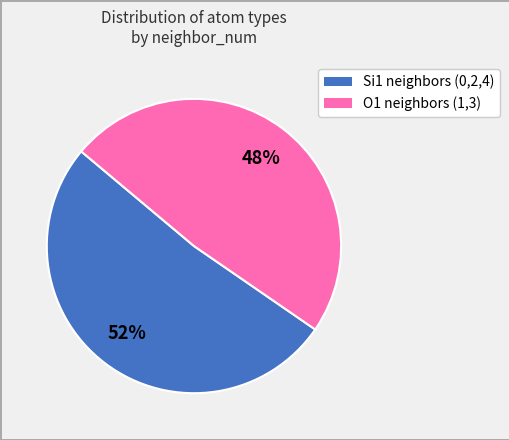

Is there any slice that represents more than half of the pie?

Yes